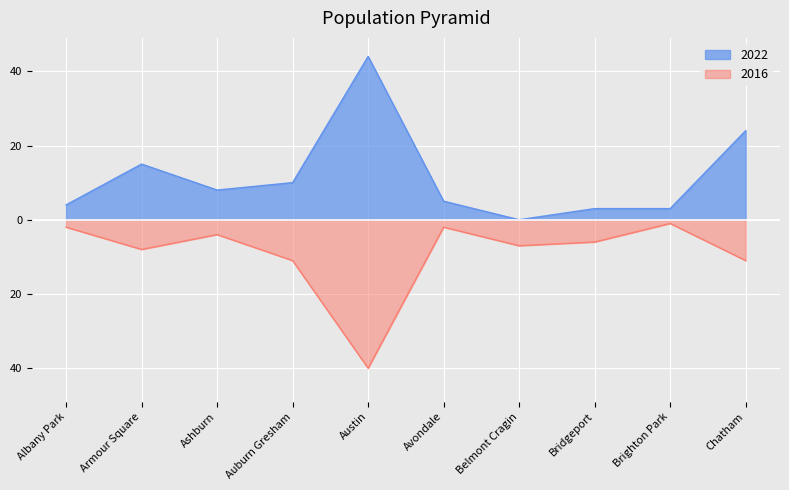

True or false: 2016 and 2022 cross at least once.

False